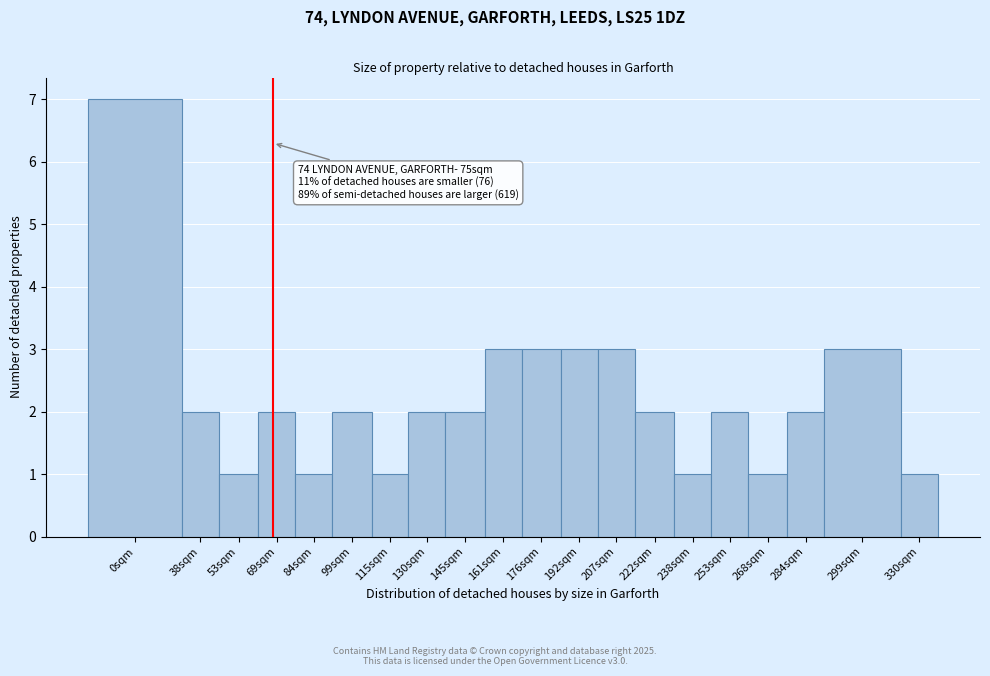

Reading left to right, transcribe all the data shown in this chart.

0sqm=7	38sqm=2	53sqm=1	69sqm=2	84sqm=1	99sqm=2	115sqm=1	130sqm=2	145sqm=2	161sqm=3	176sqm=3	192sqm=3	207sqm=3	222sqm=2	238sqm=1	253sqm=2	268sqm=1	284sqm=2	299sqm=3	330sqm=1